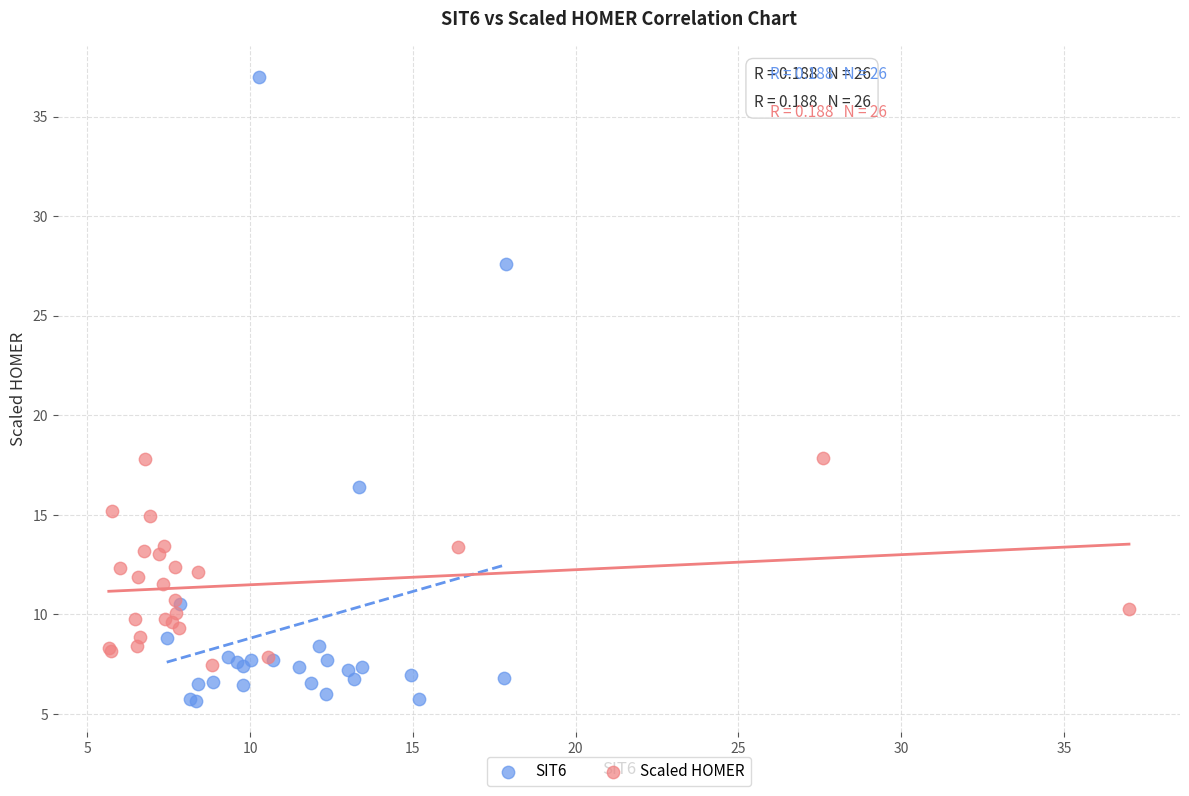

Which series contains the highest Y value?

SIT6